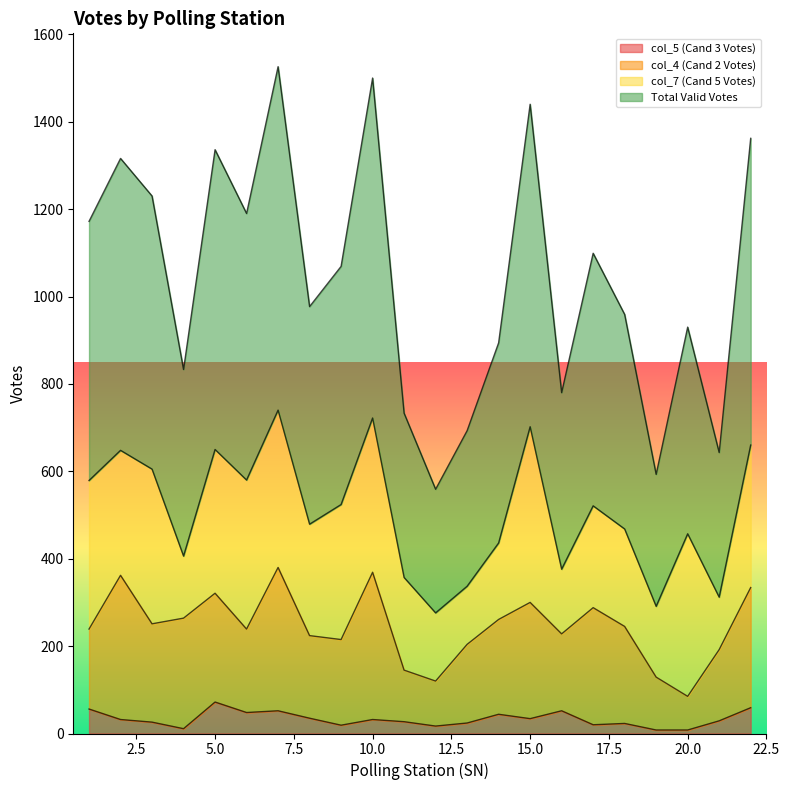

Which has a higher value, 13 or 15?

15